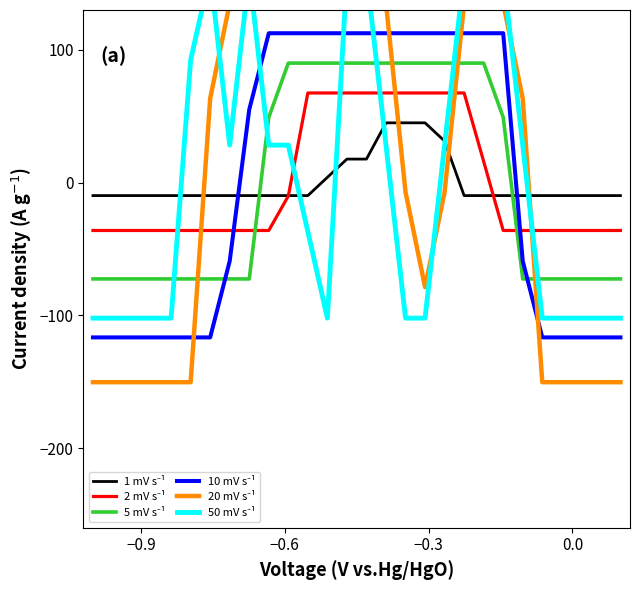

At how many categories does at least one series exceed 41?

18